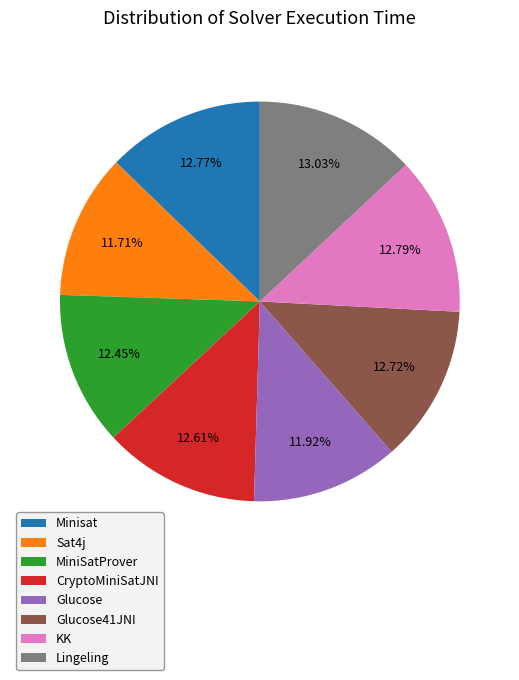

The Glucose slice represents 2% of the pie. True or false?

False